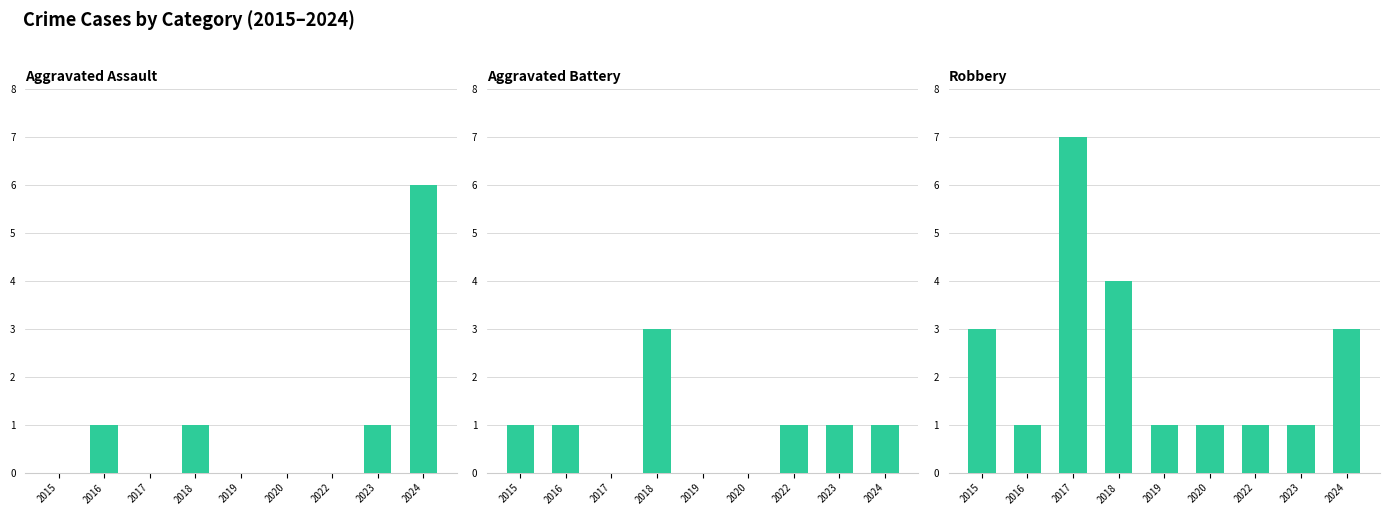

True or false: Robbery has a value of 3 at 2015.

True